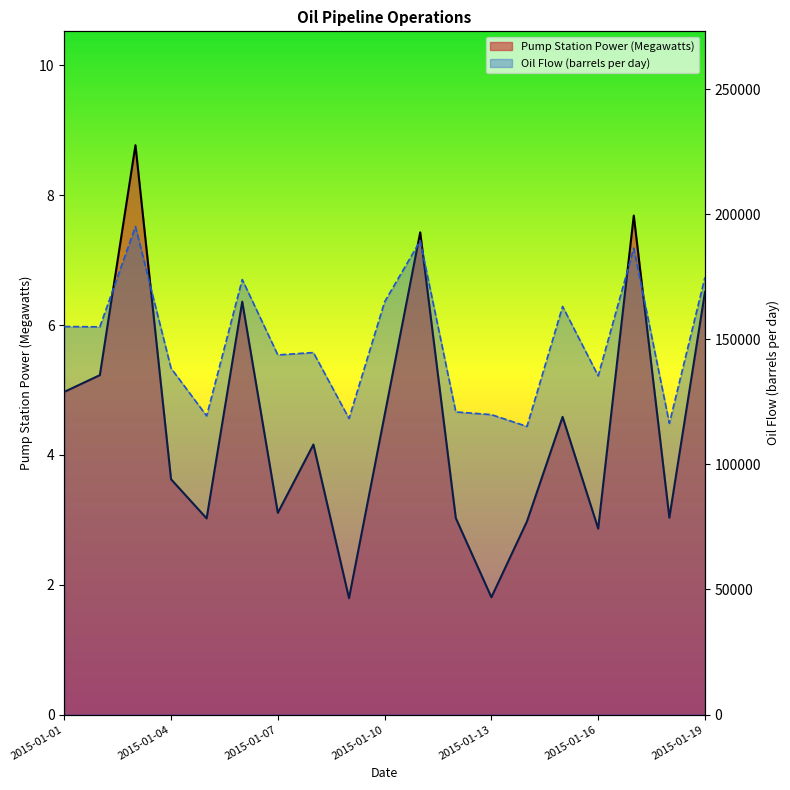

Reading left to right, transcribe all the data shown in this chart.

Pump Station Power (Megawatts): 5.0	5.2	8.8	3.6	3.0	6.4	3.1	4.2	1.8	4.6	7.4	3.0	1.8	3.0	4.6	2.9	7.7	3.0	6.5
Oil Flow (barrels per day): 155117.0	155002.0	195091.0	138447.0	119406.0	173907.0	143766.0	144718.0	118353.0	164992.0	189374.0	120986.0	119901.0	115183.0	163163.0	135408.0	186436.0	116424.0	174807.0